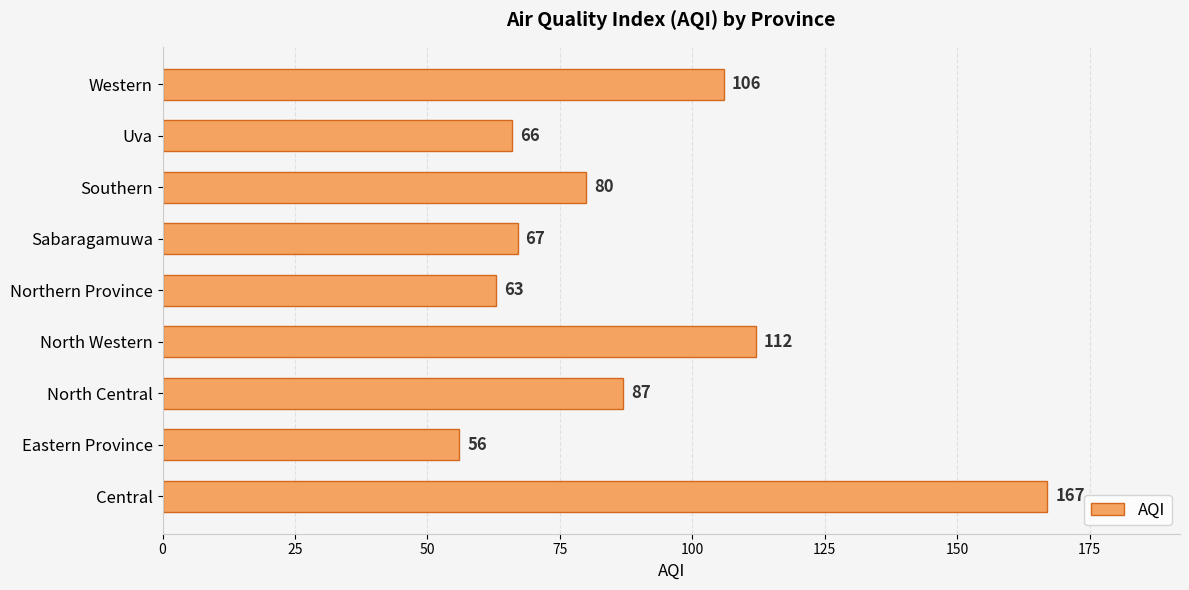

What is the ratio of the value at Sabaragamuwa to the value at Southern?

0.8